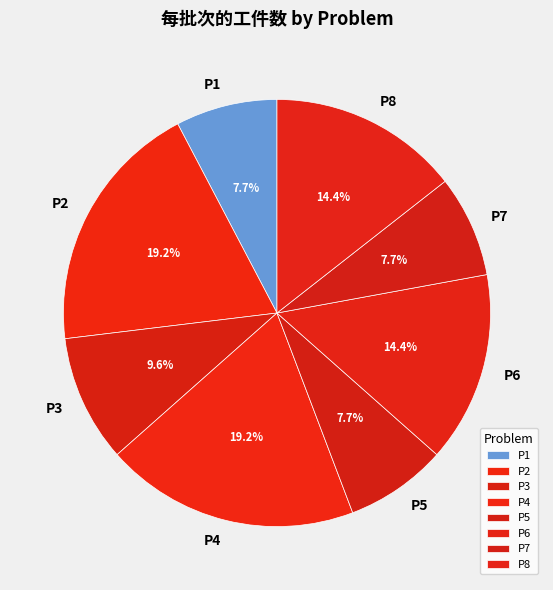

To the nearest percent, what portion does P2 represent?

19%